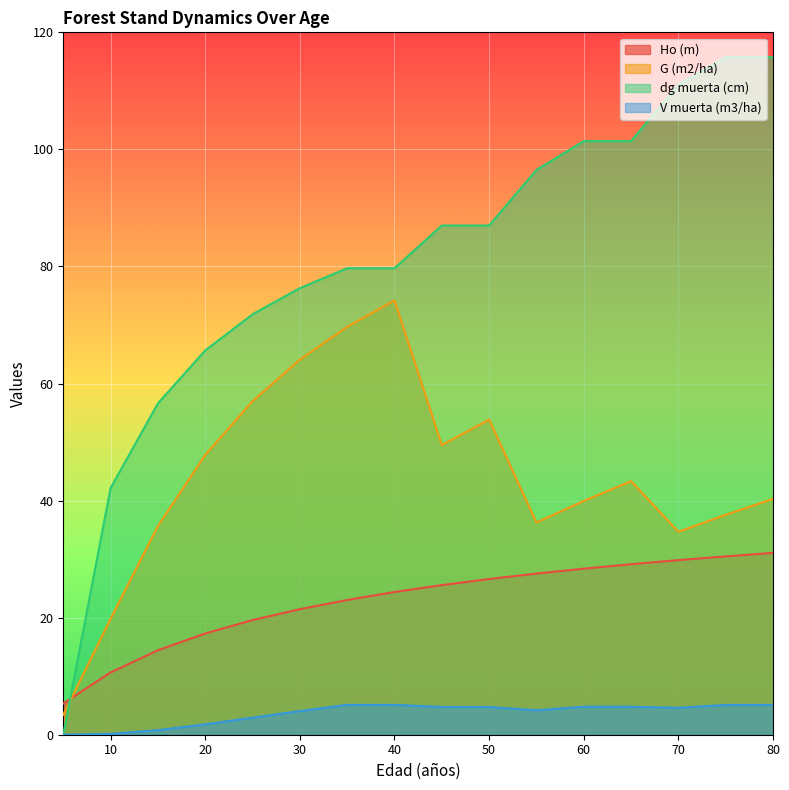

At which label does V muerta (m3/ha) reach its minimum?

5